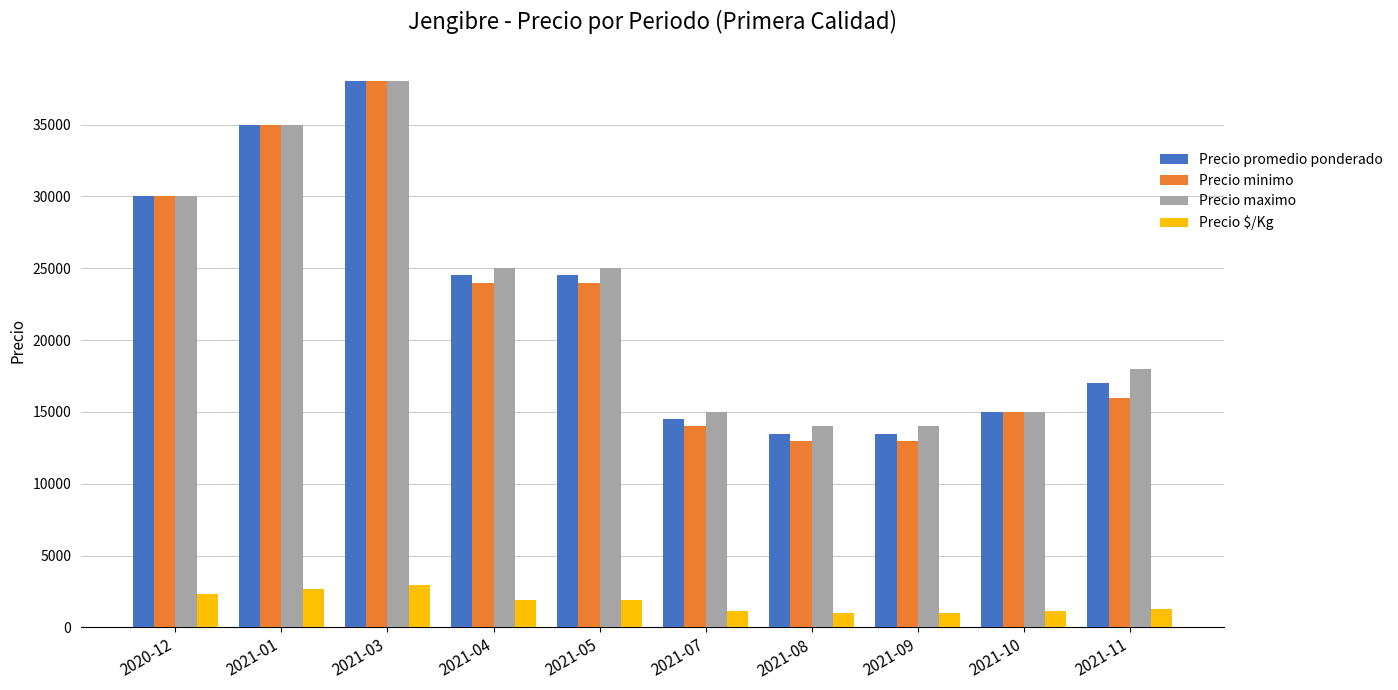

What is the smallest value displayed?

1038